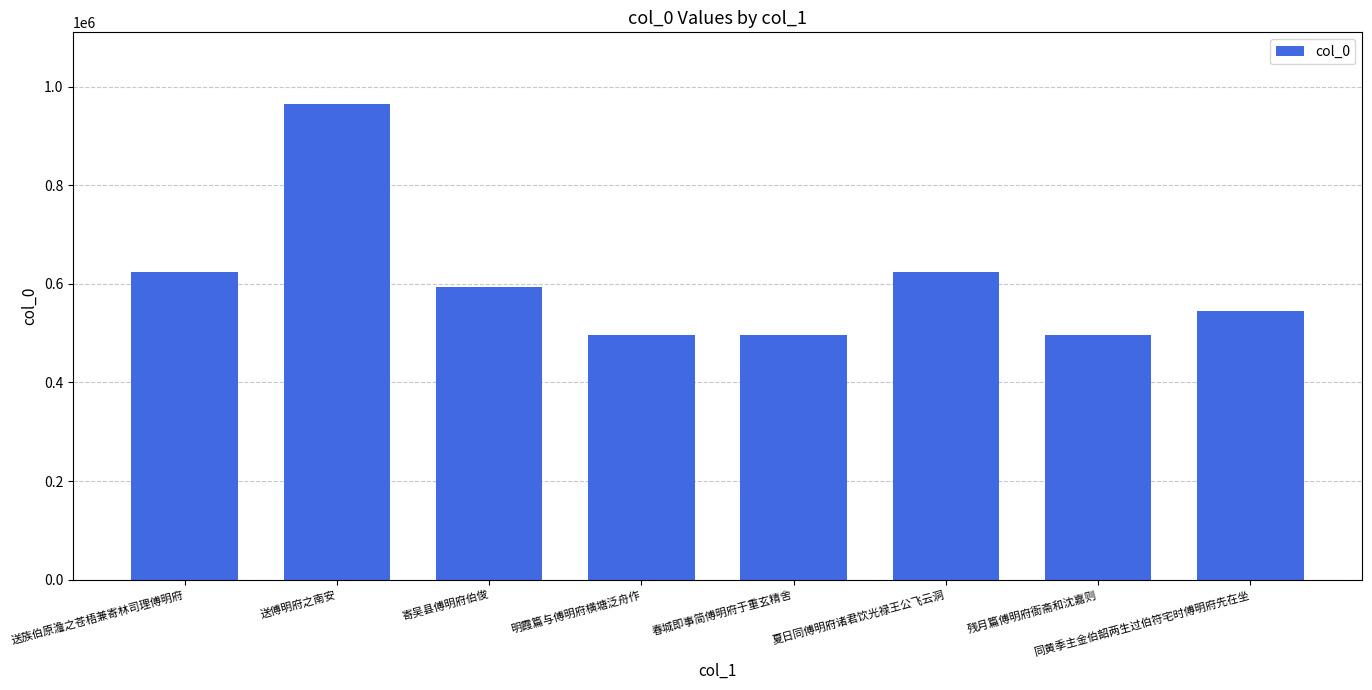

What is the value of the 8th bar from the left?

544818